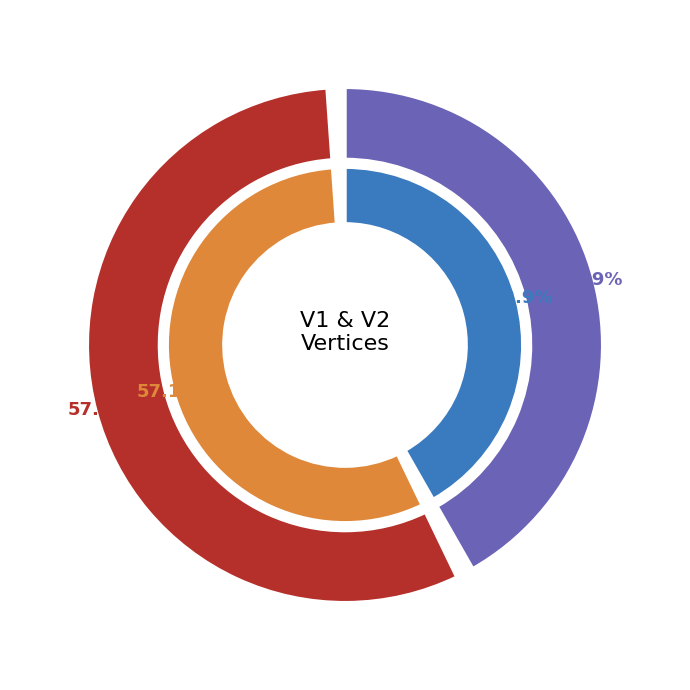

Combined, do V2 and V1 account for over 50%?

Yes